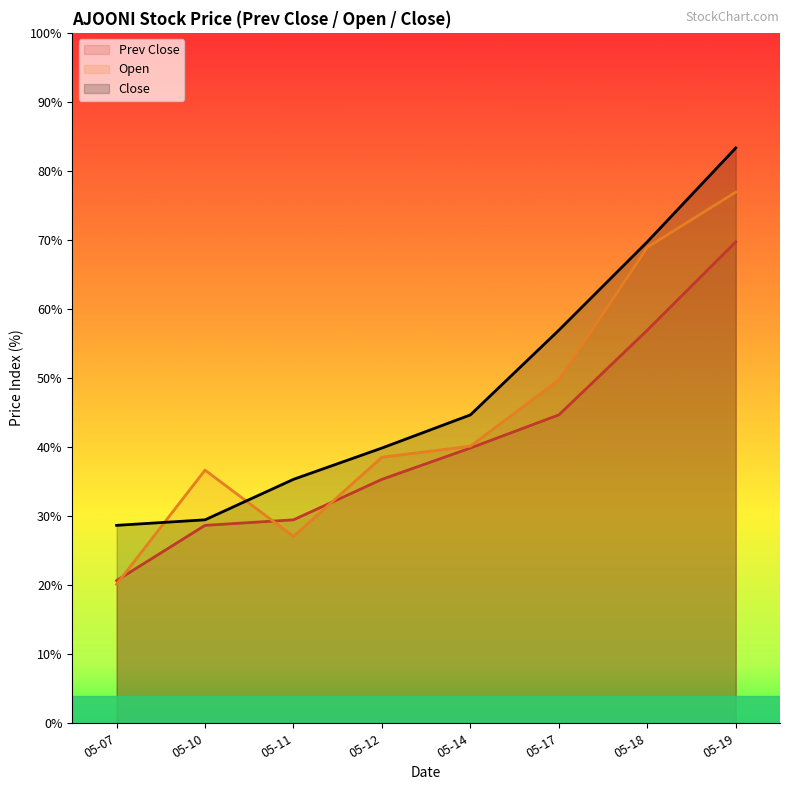

Which category has the lowest value in the Open series?

05-07